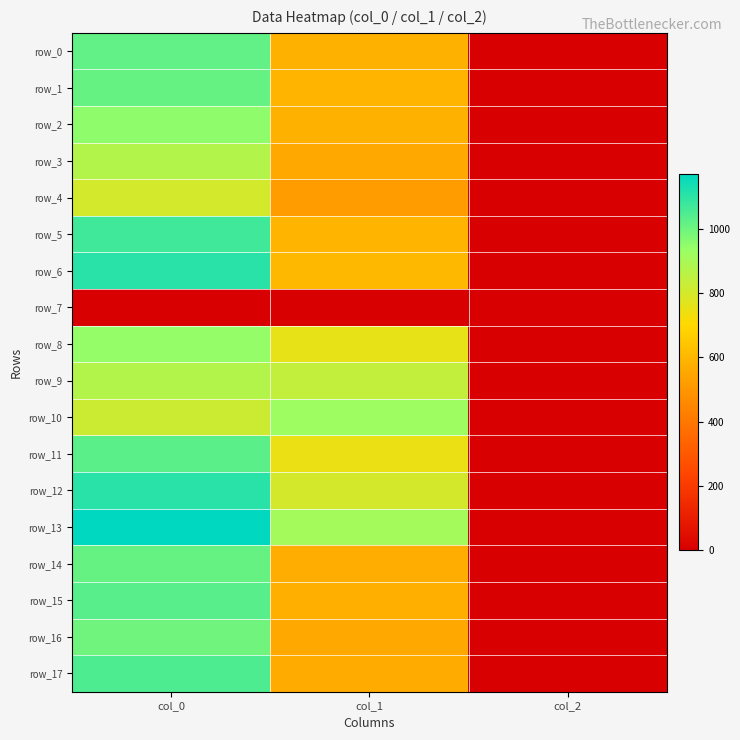

At which category does the chart reach its peak across all series?

col_0